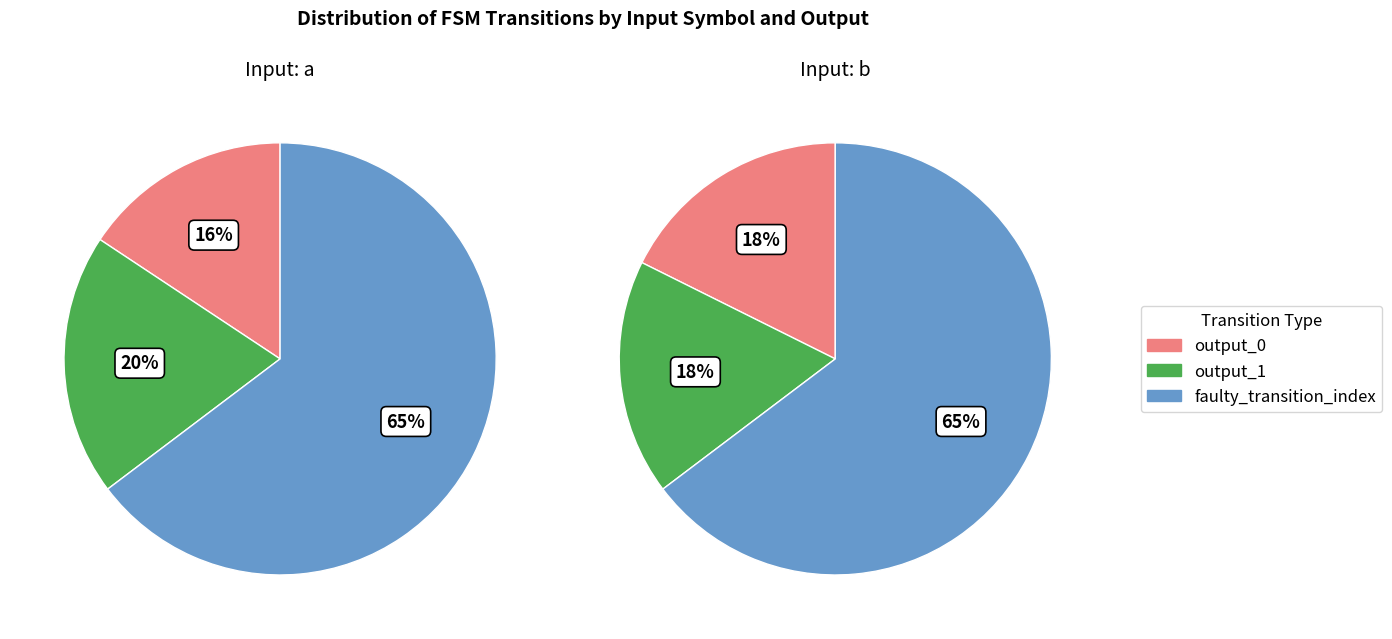

Count the number of slices in the pie.

3